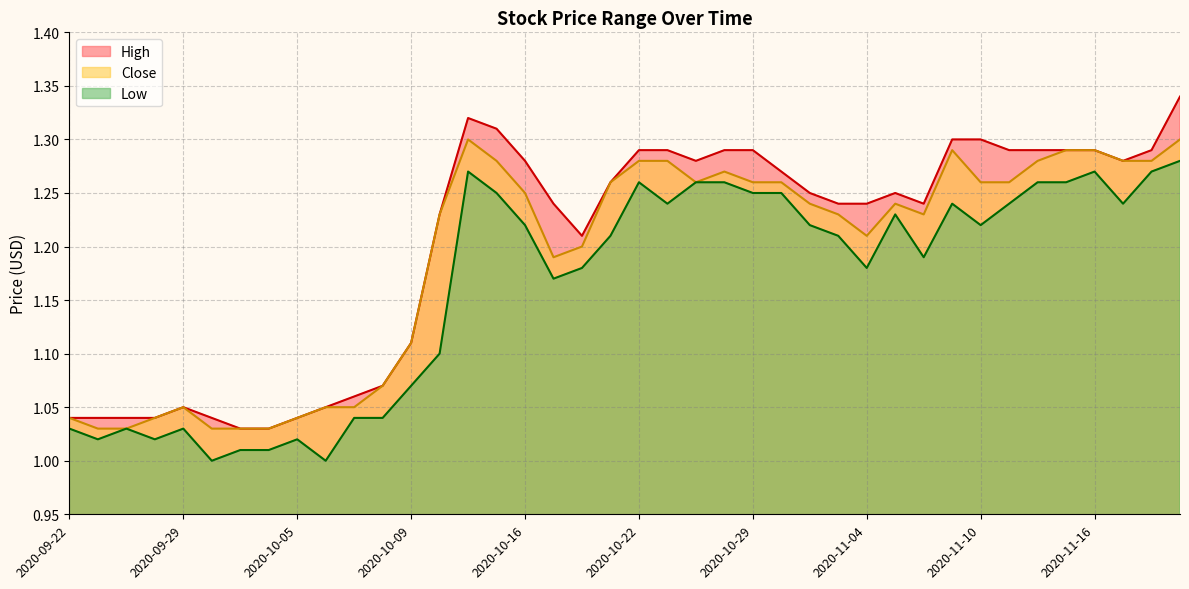

Which series has the largest range (max minus min)?

High